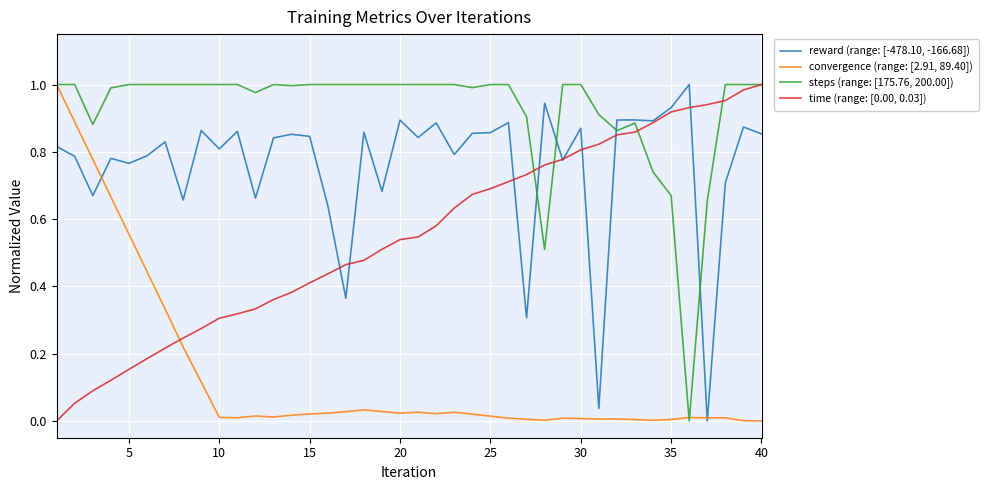

Which series has the largest total across all categories?

steps (range: [175.76, 200.00])